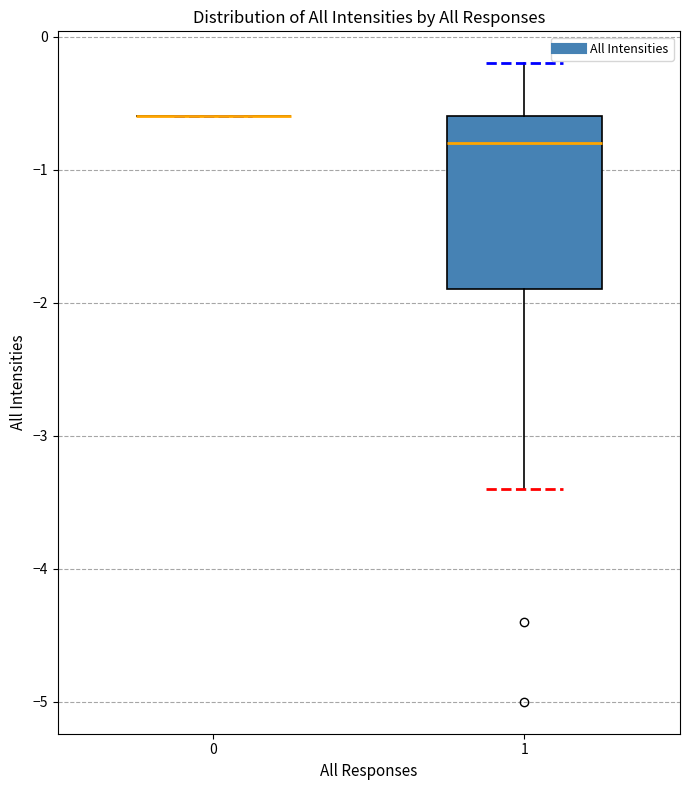

Comparing the boxes themselves (not the whiskers), which one is the tallest?

1